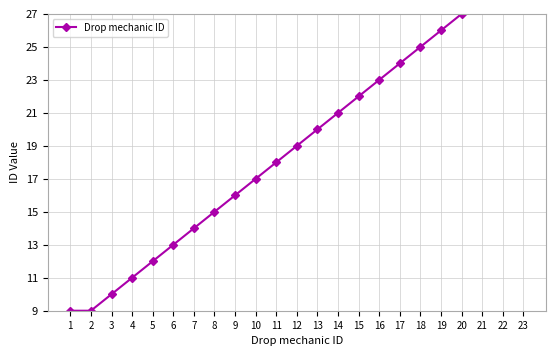

Count the number of categories in the chart.

23